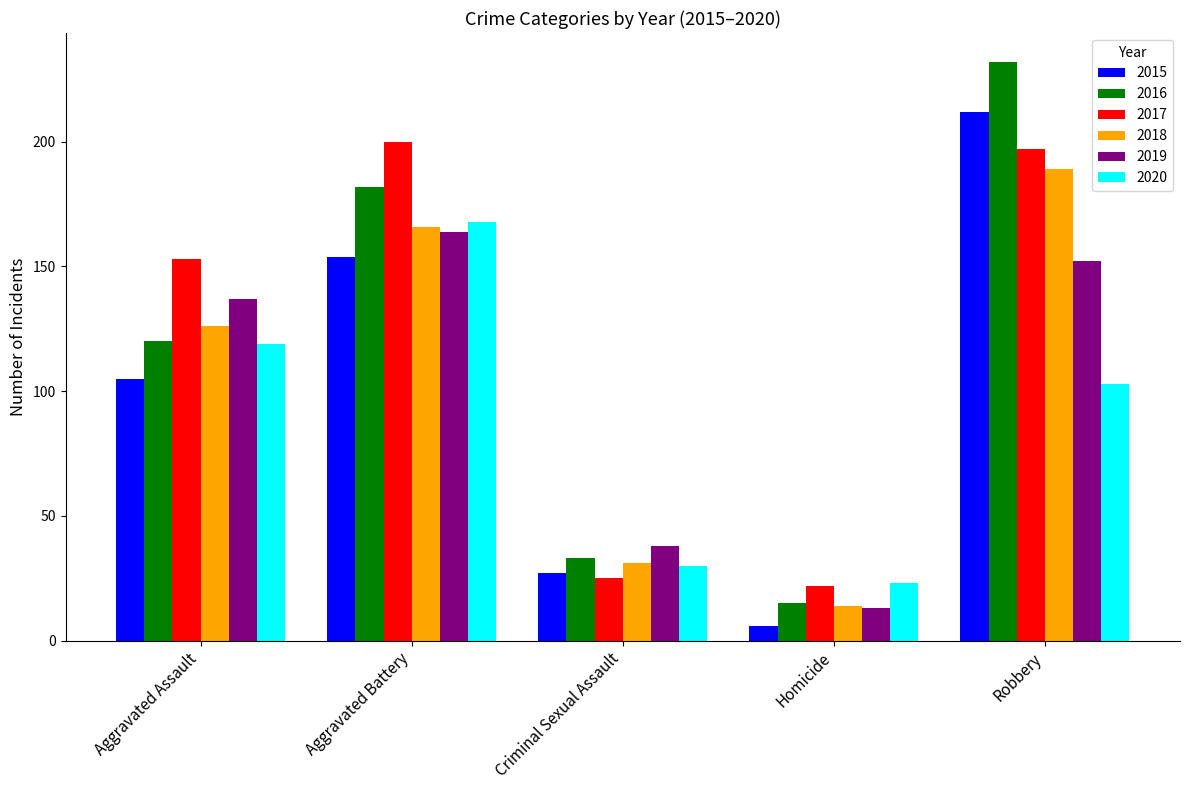

Reading left to right, transcribe all the data shown in this chart.

2015: 105	154	27	6	212
2016: 120	182	33	15	232
2017: 153	200	25	22	197
2018: 126	166	31	14	189
2019: 137	164	38	13	152
2020: 119	168	30	23	103